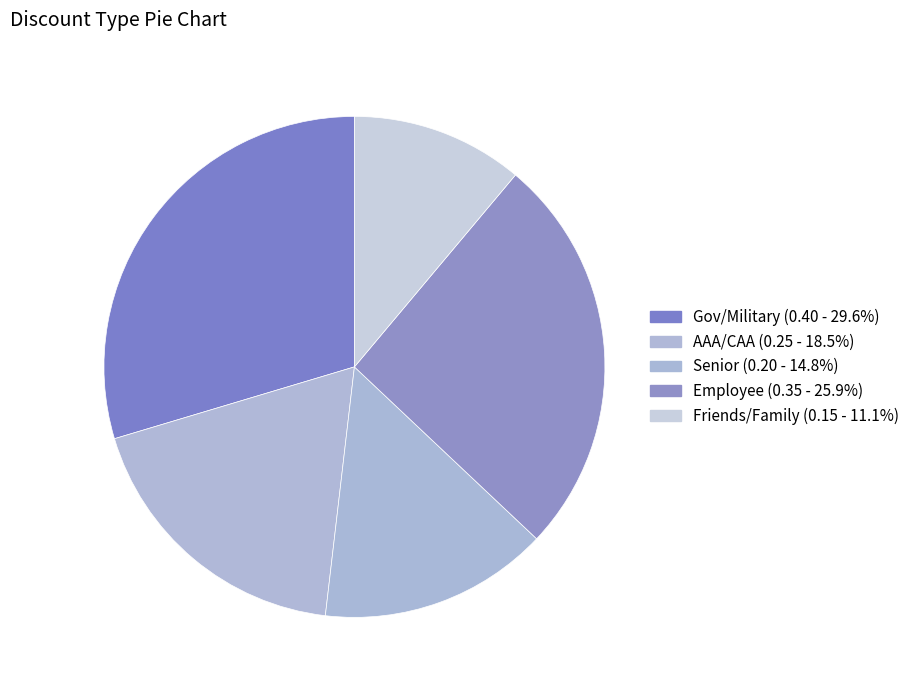

Rank the categories by value from lowest to highest.

Friends/Family, Senior, AAA/CAA, Employee, Gov/Military